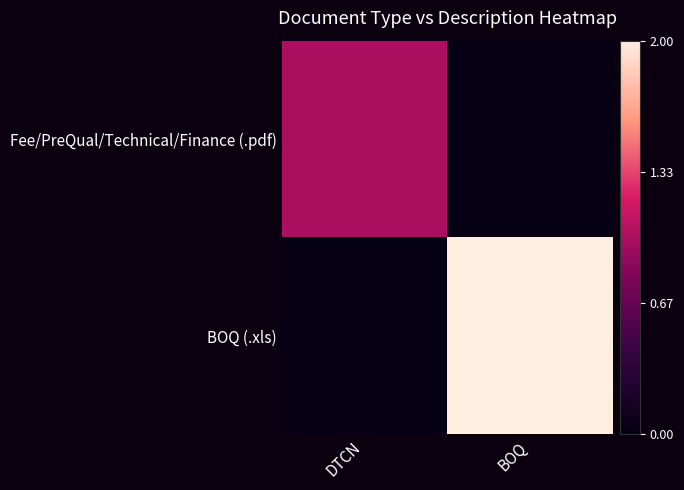

What is the total value across all series at BOQ?

2